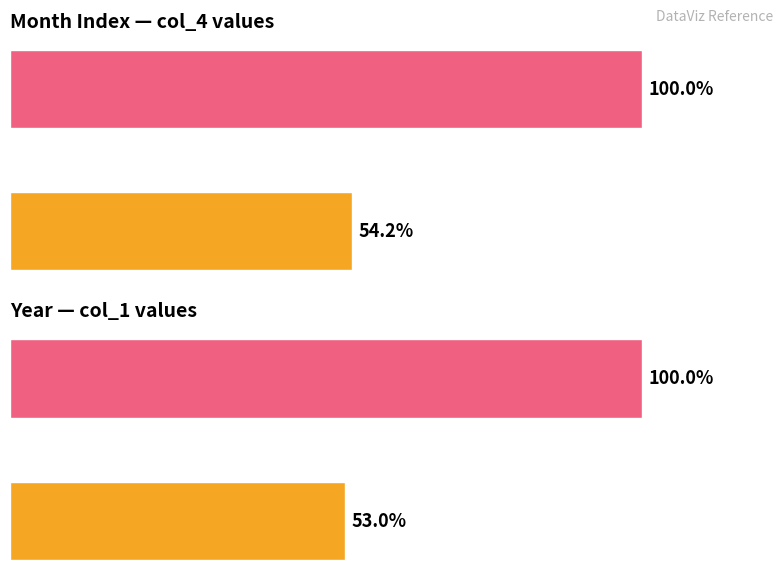

How many groups of bars are there?

2